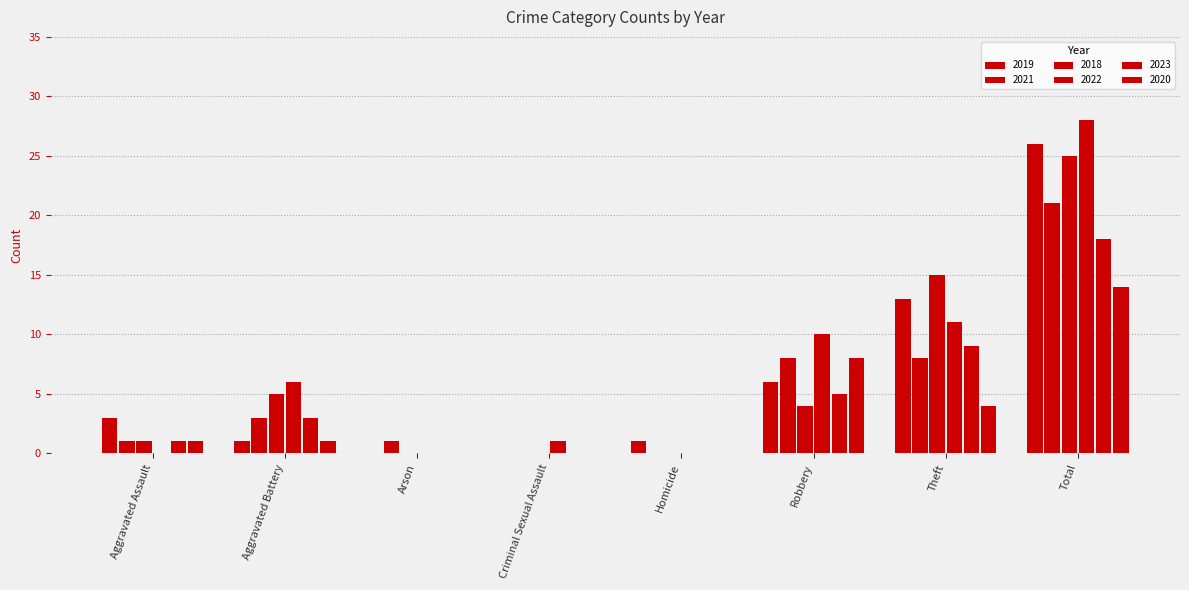

Which series changed the most between Homicide and Robbery?

2022